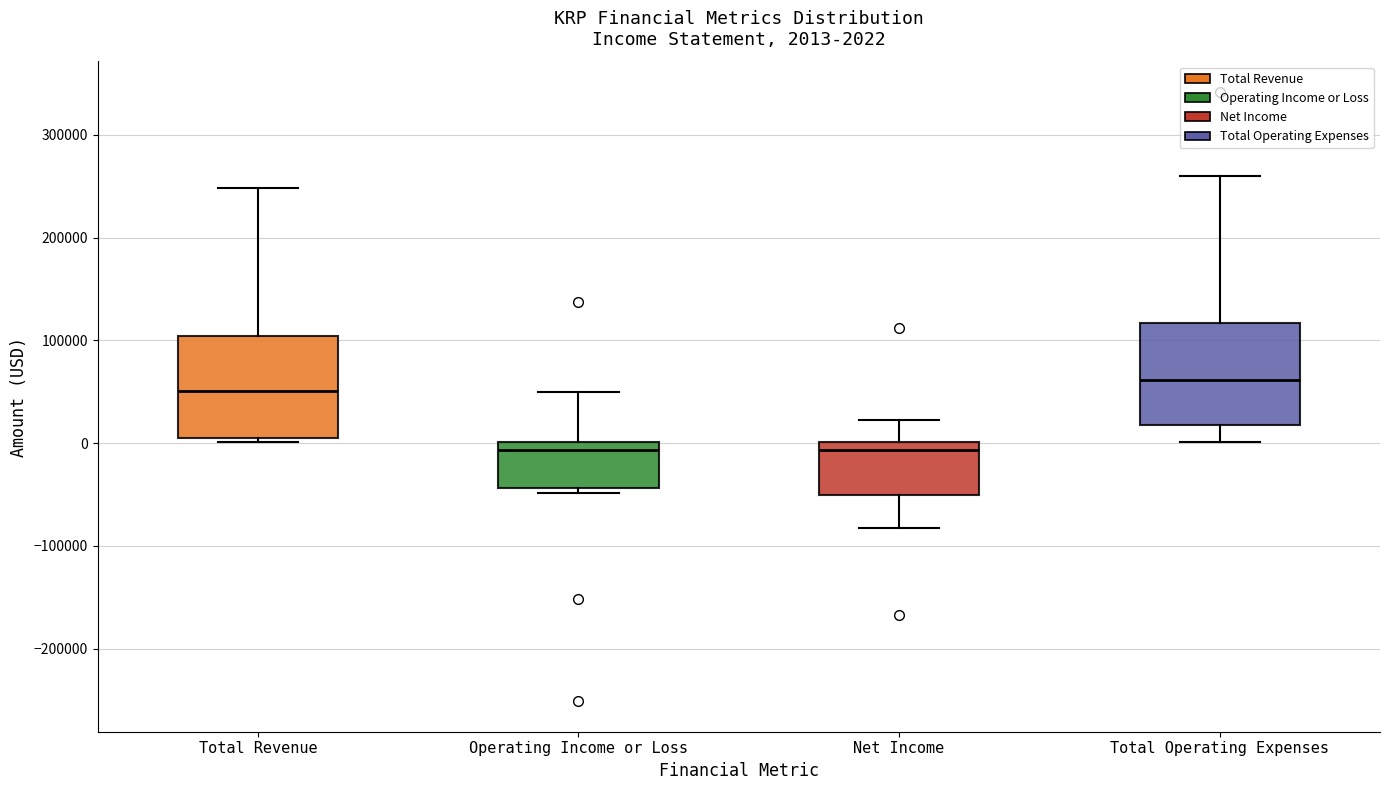

Which box has the highest median line?

Total Operating Expenses